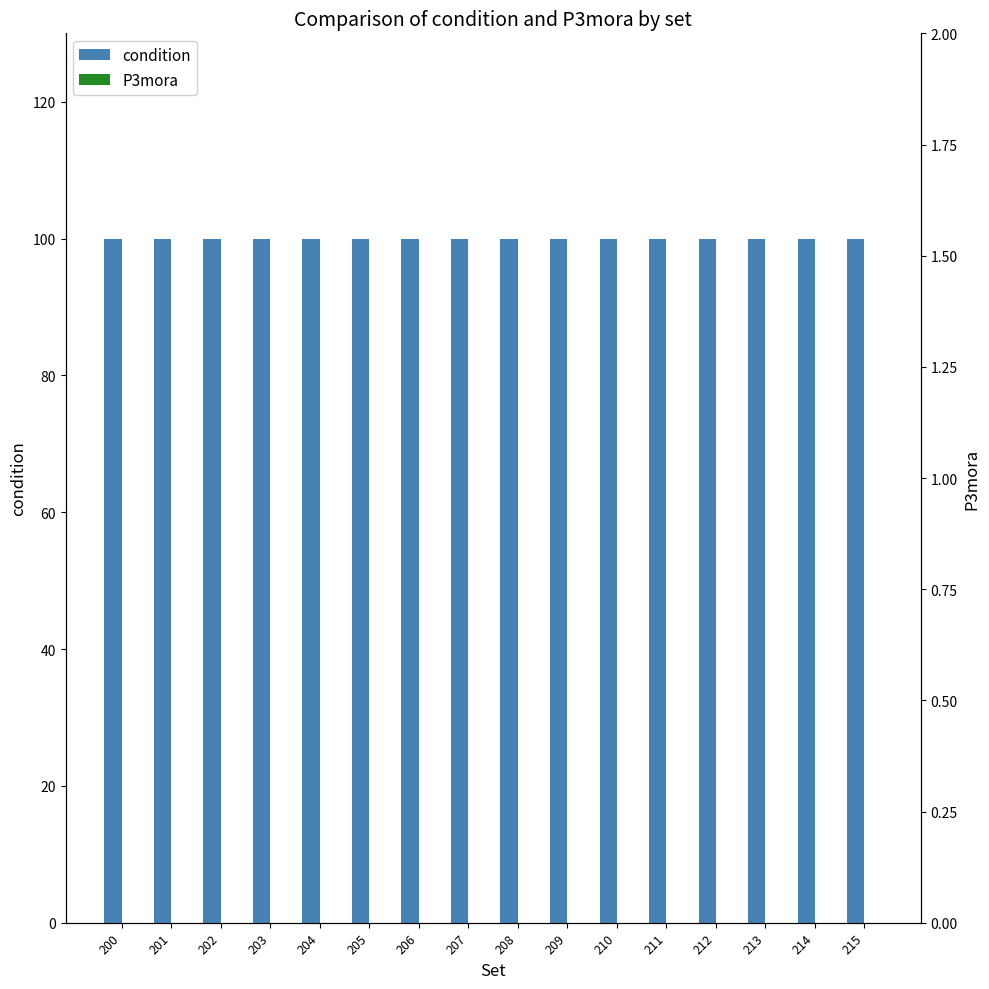

Which series has the largest range (max minus min)?

condition